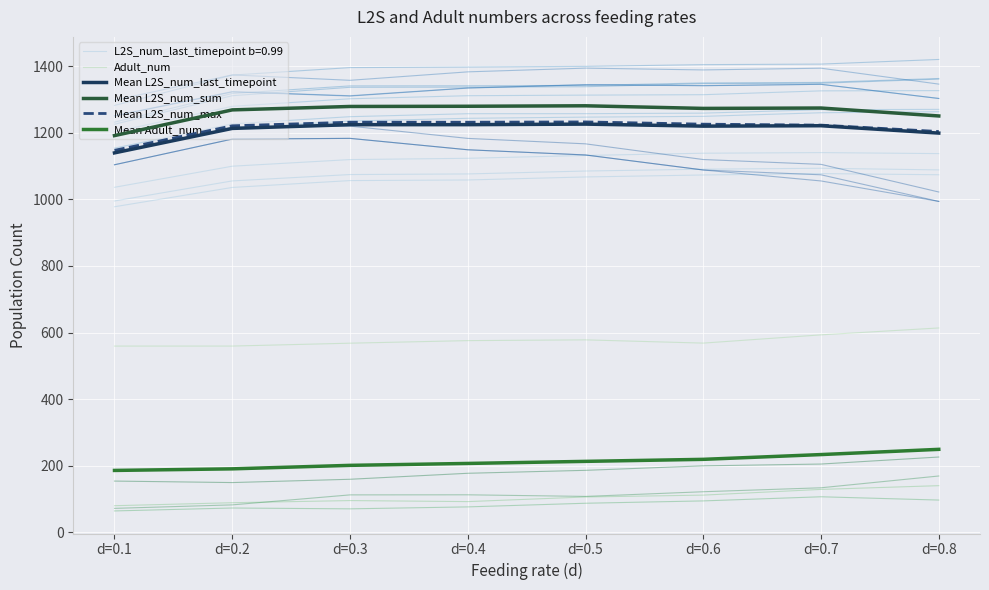

What is the value of the Mean Adult_num point at the 5th from the left?

213.1